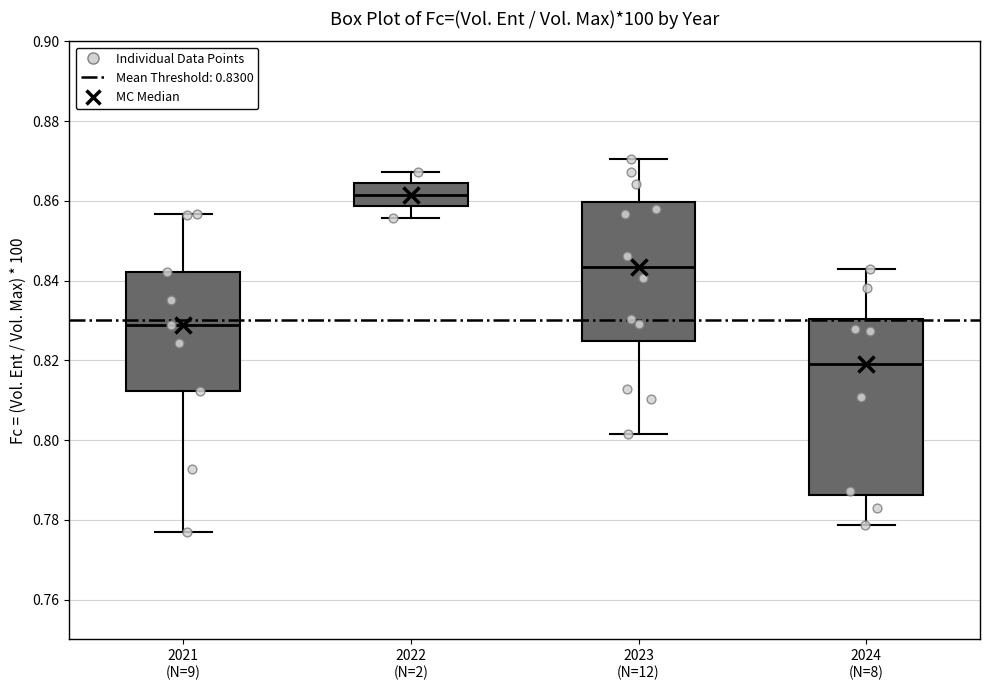

Reading left to right, transcribe this box plot: for each box, give where its median line is, the range the box spans, and where its two whiskers end, as read against the y-axis. The values are not printed on the chart, so give them approximately, as read against the axis.

2021 (N=9): median 0.828, box 0.812 to 0.842, whiskers 0.776 to 0.856
2022 (N=2): median 0.862, box 0.858 to 0.864, whiskers 0.856 to 0.868
2023 (N=12): median 0.844, box 0.824 to 0.860, whiskers 0.802 to 0.870
2024 (N=8): median 0.820, box 0.786 to 0.830, whiskers 0.778 to 0.842